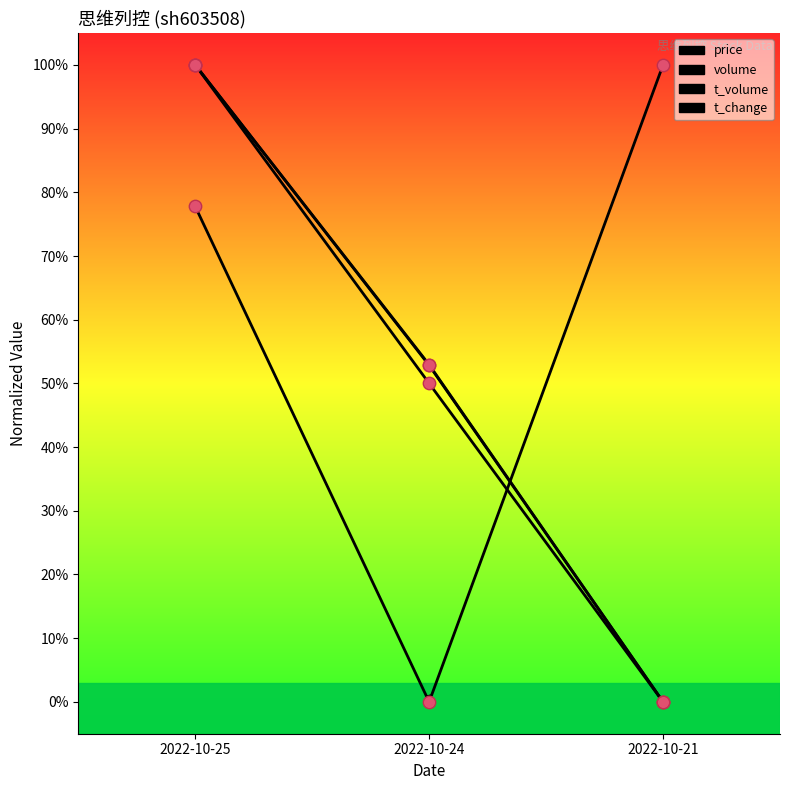

Which series has the widest spread of Y values?

price